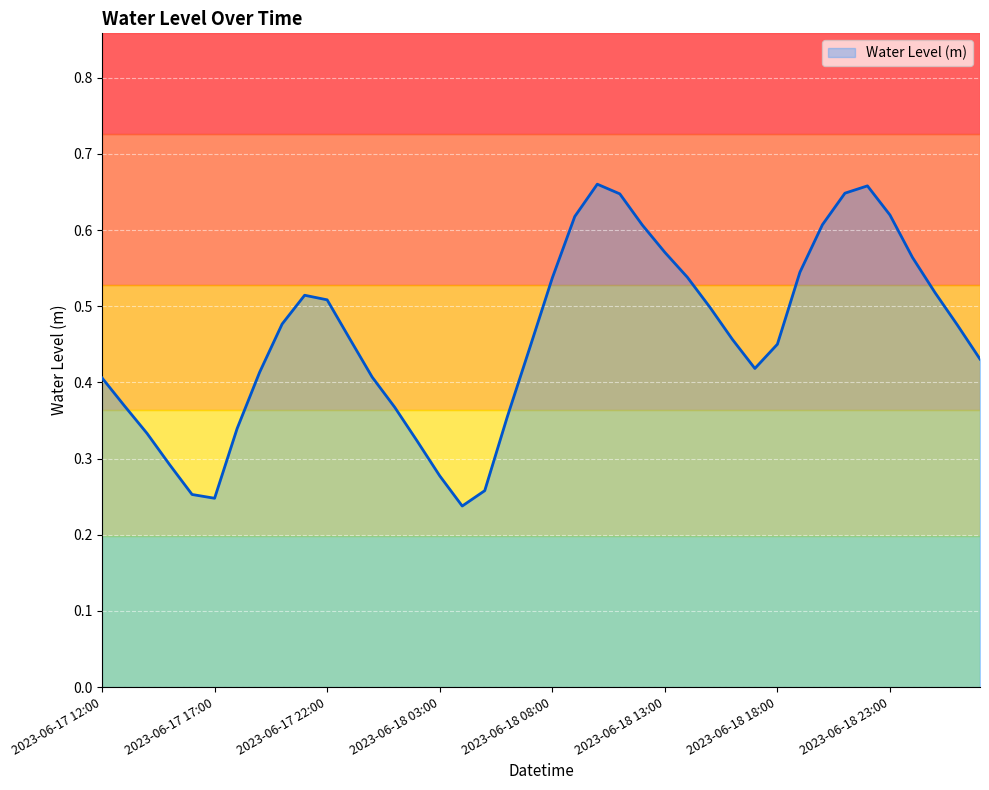

Reading right to left, list all the values displayed in this chart.

0.4	0.5	0.5	0.6	0.6	0.7	0.6	0.6	0.5	0.5	0.4	0.5	0.5	0.5	0.6	0.6	0.6	0.7	0.6	0.5	0.4	0.4	0.3	0.2	0.3	0.3	0.4	0.4	0.5	0.5	0.5	0.5	0.4	0.3	0.2	0.3	0.3	0.3	0.4	0.4